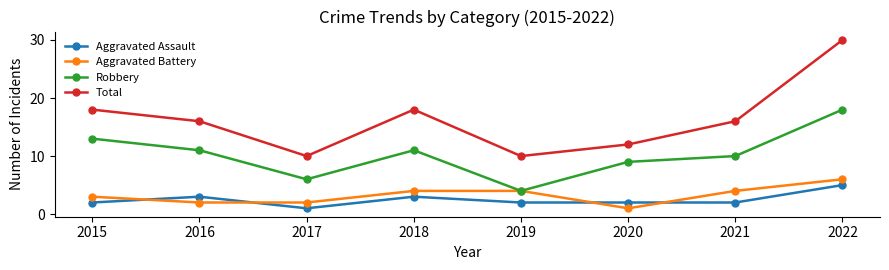

Which category has the highest value across all series?

2022